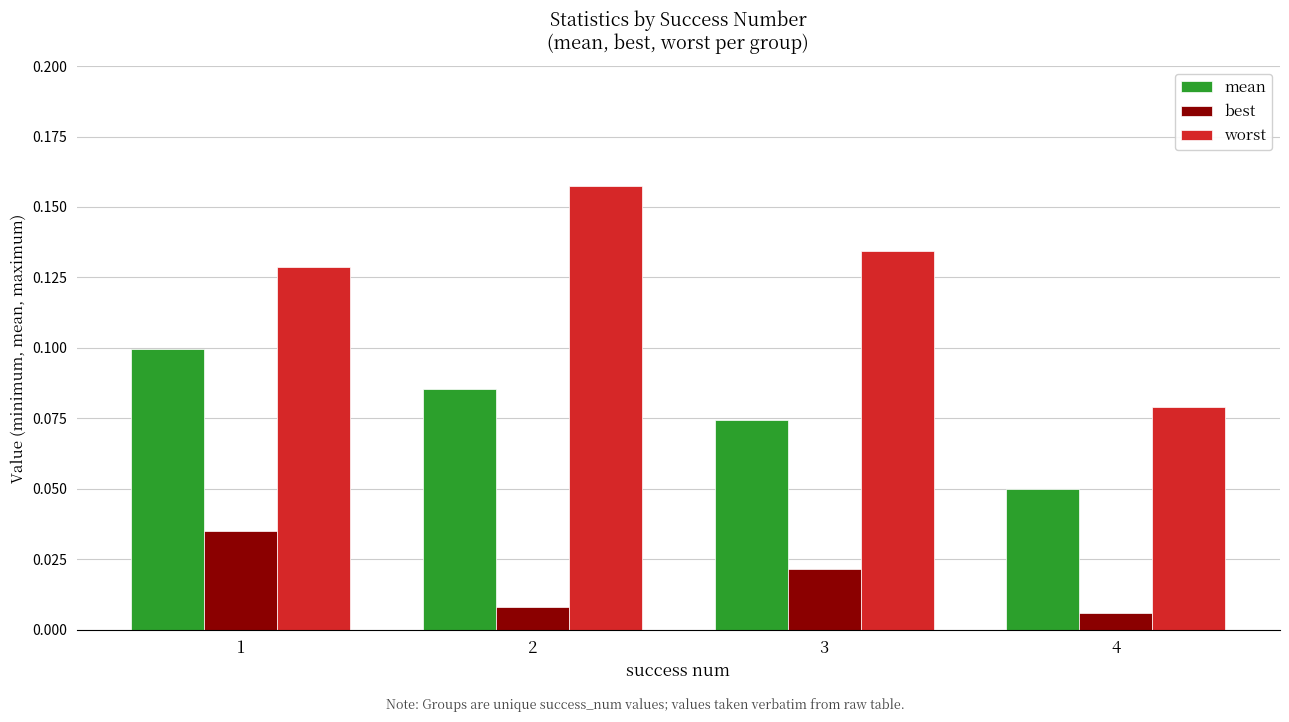

What is the sum of the worst values at 2 and 3?

0.3